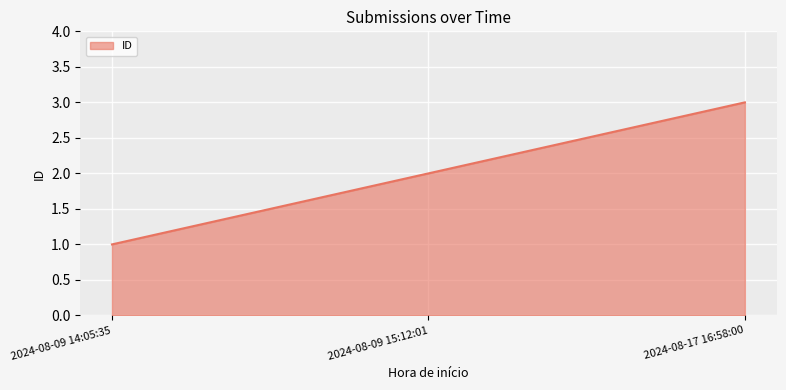

What is the approximate value at 2024-08-17 16:58:00?

3